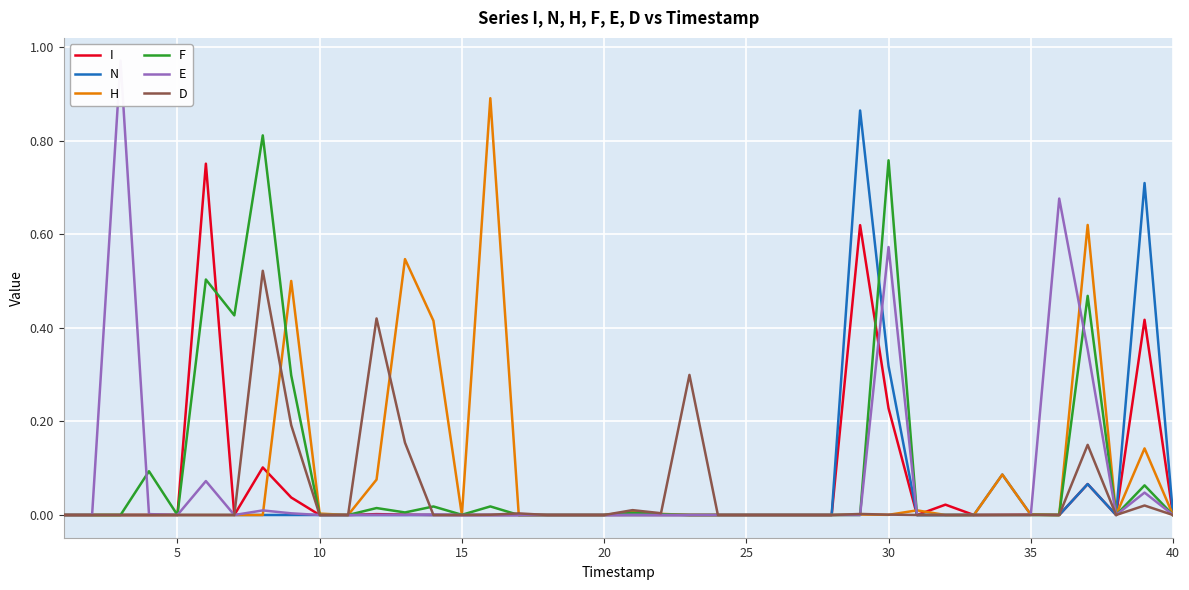

True or false: I and F cross at least once.

True